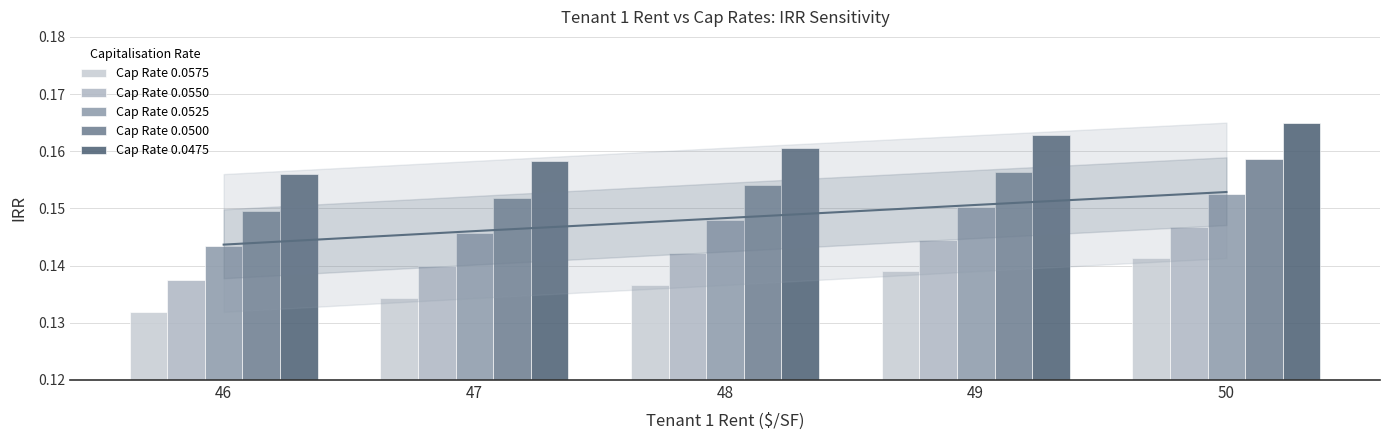

How many bars are there in each group?

5